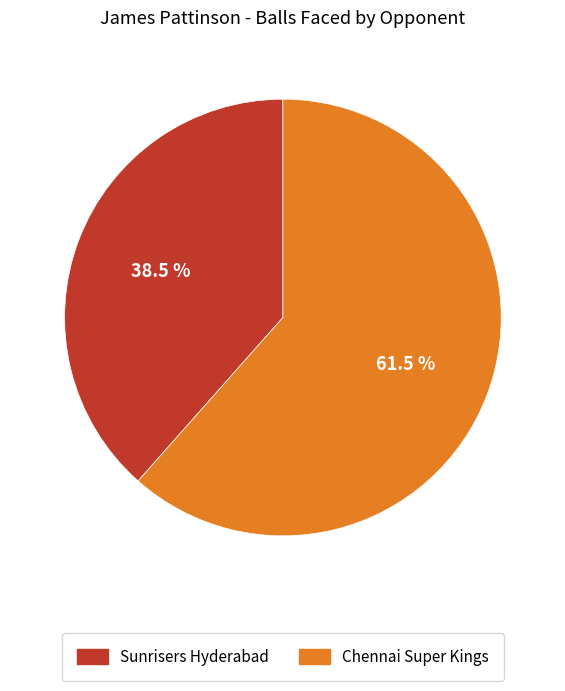

How many slices are in this pie chart?

2